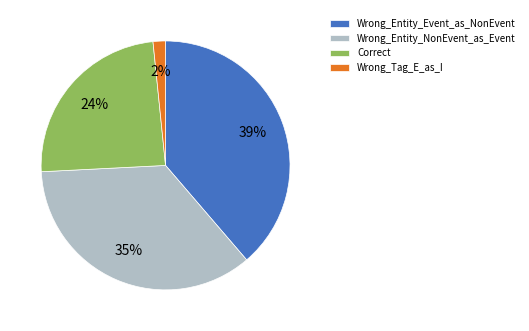

Does Wrong_Entity_NonEvent_as_Event represent more than half of the total?

No